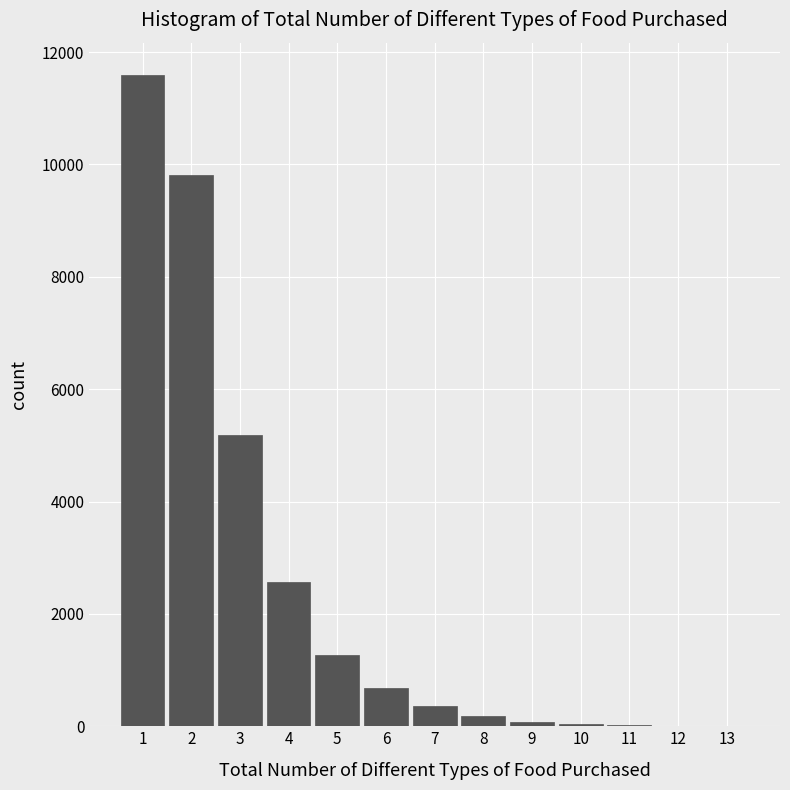

Approximately how many times larger is the value at 1 compared to 6?

17.1